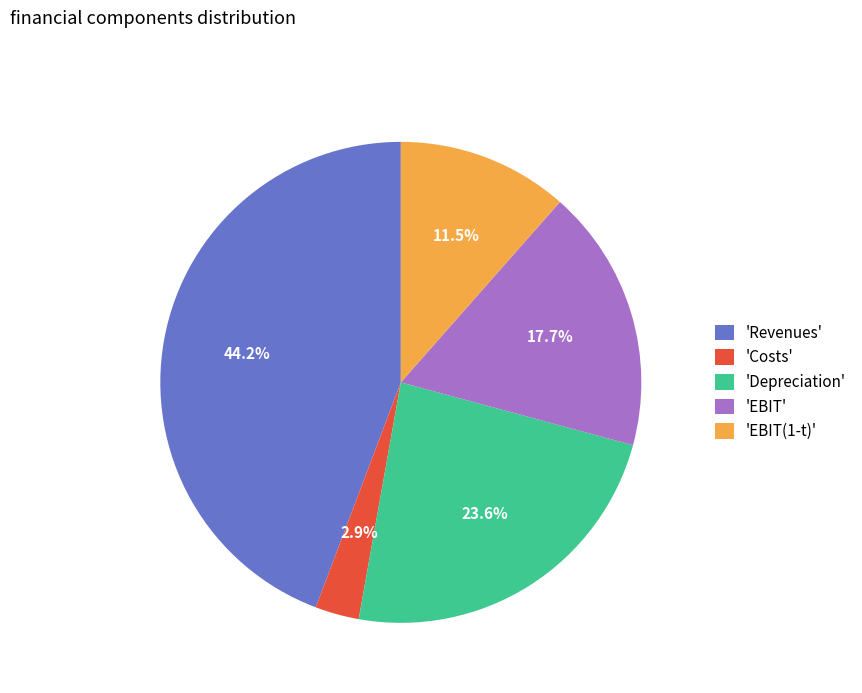

What percentage is NOT represented by 'EBIT(1-t)'?

88.5%